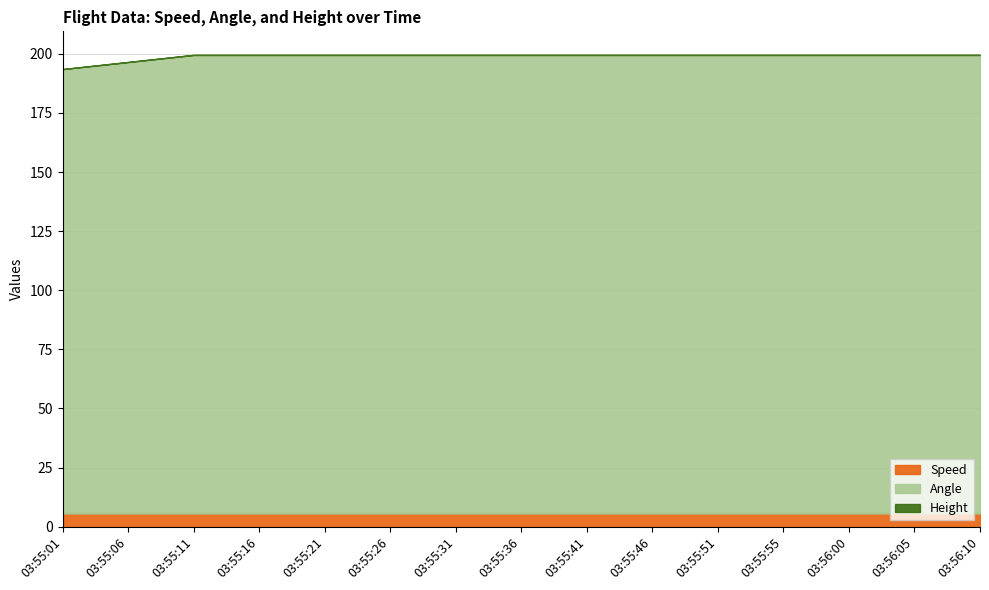

Between 03:55:51 and 03:56:00, which is larger?

03:55:51